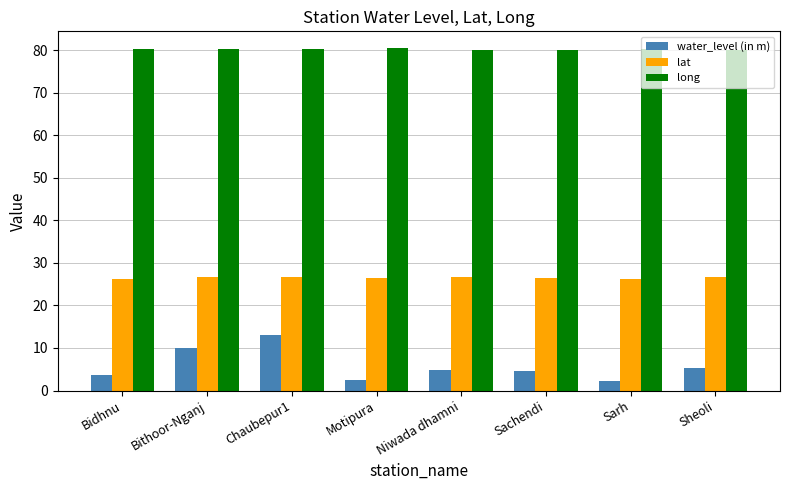

What is the label of the 3rd bar from the right?

Sachendi